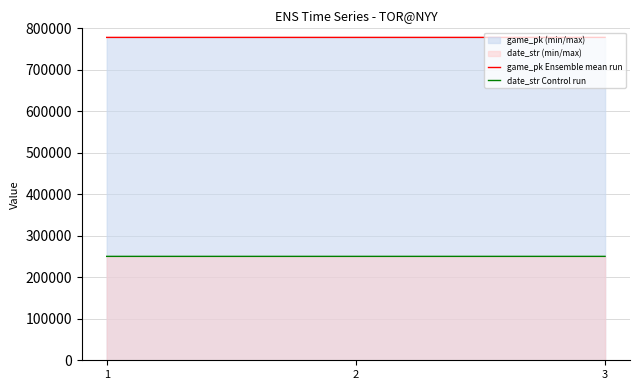

At which category is the sum across all series the highest?

3